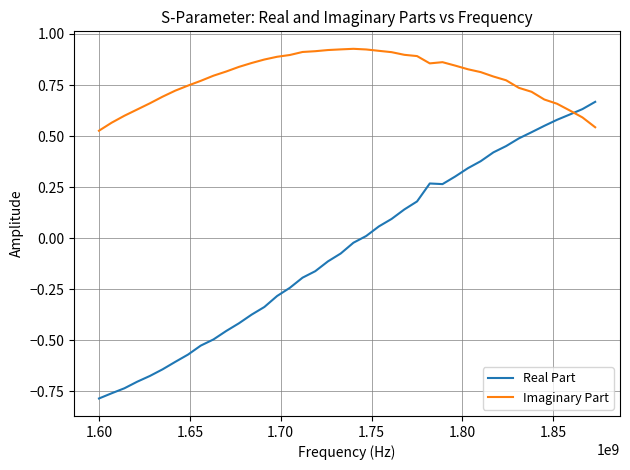

List the series in order of their overall mean, lowest first.

Real Part, Imaginary Part